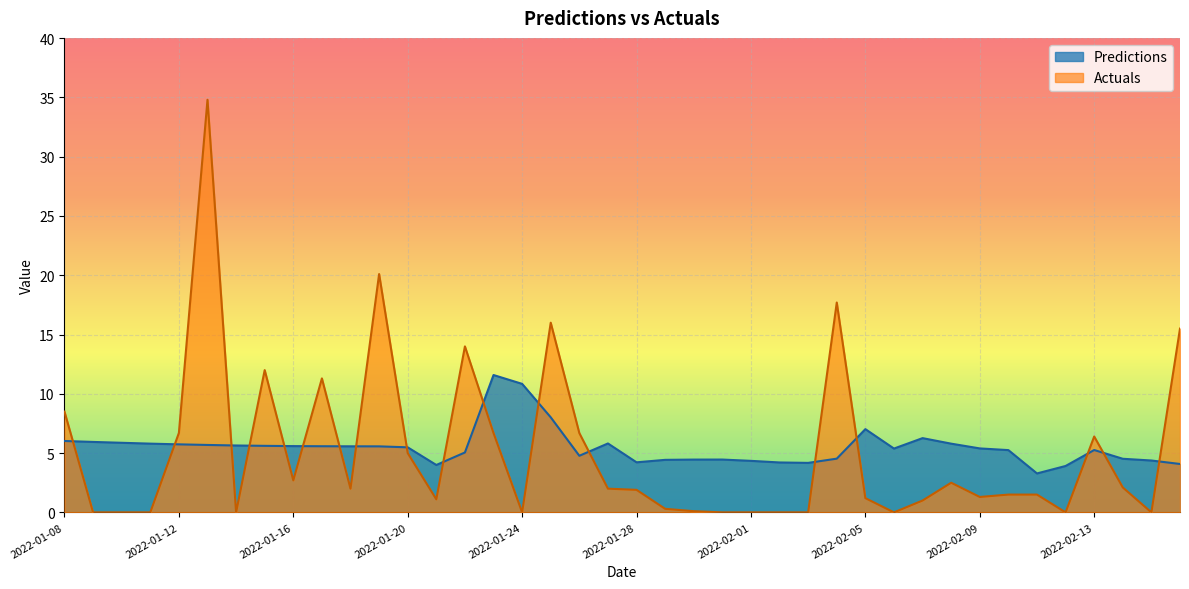

What is the sum of all Predictions values?

219.5